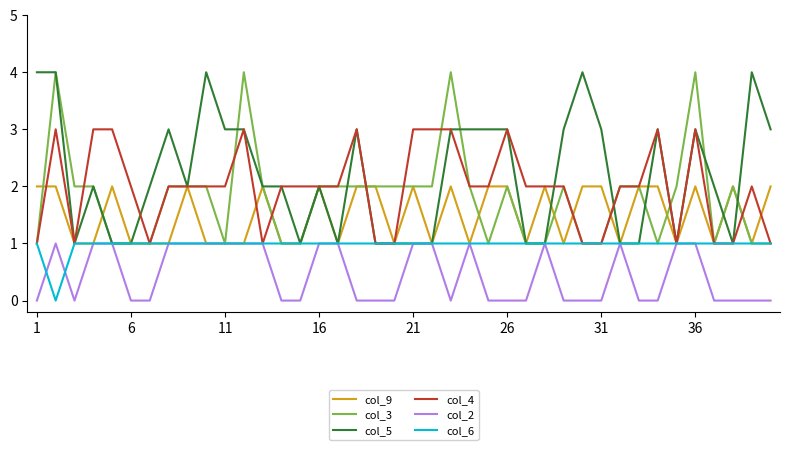

Which series has the largest total across all categories?

col_5